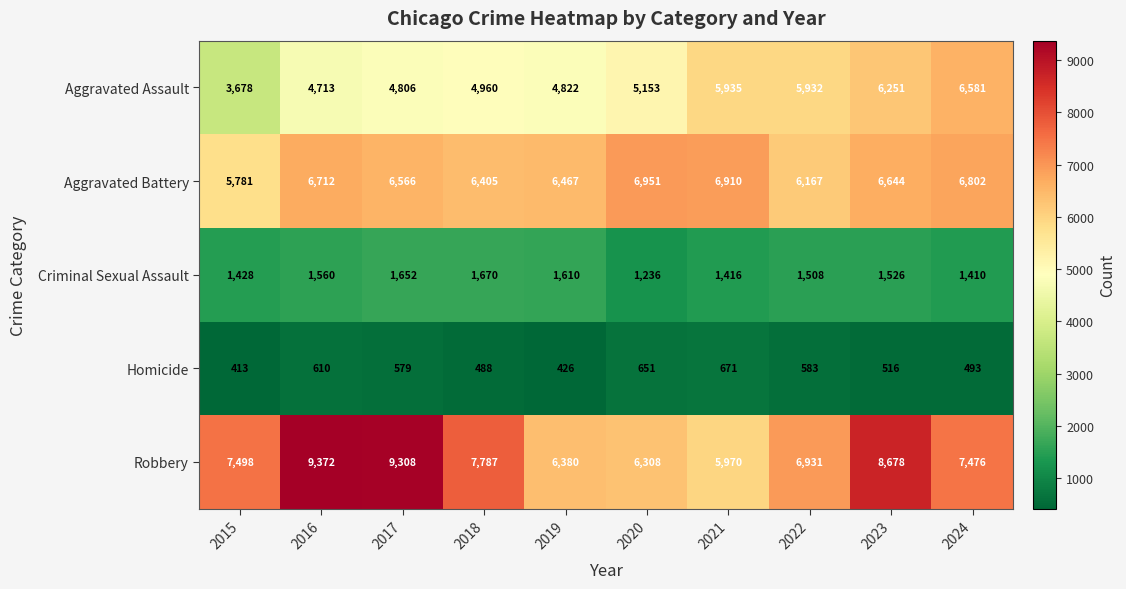

What is the spread (max minus min) of values at 2021?

6239